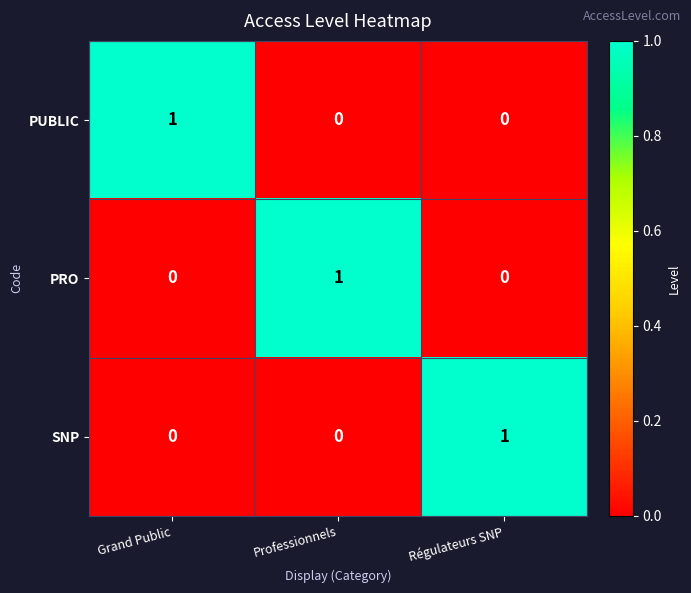

How many SNP values are between 0 and 1?

3